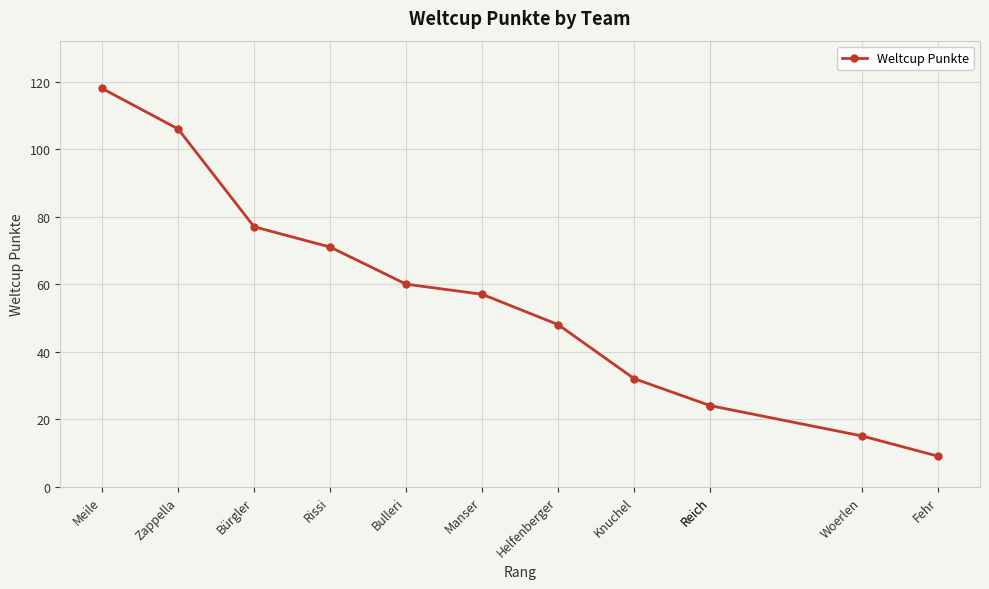

List the labels in order of value, smallest first.

Fehr, Woerlen, Reich, Reich, Knuchel, Helfenberger, Manser, Bulleri, Rissi, Bürgler, Zappella, Meile